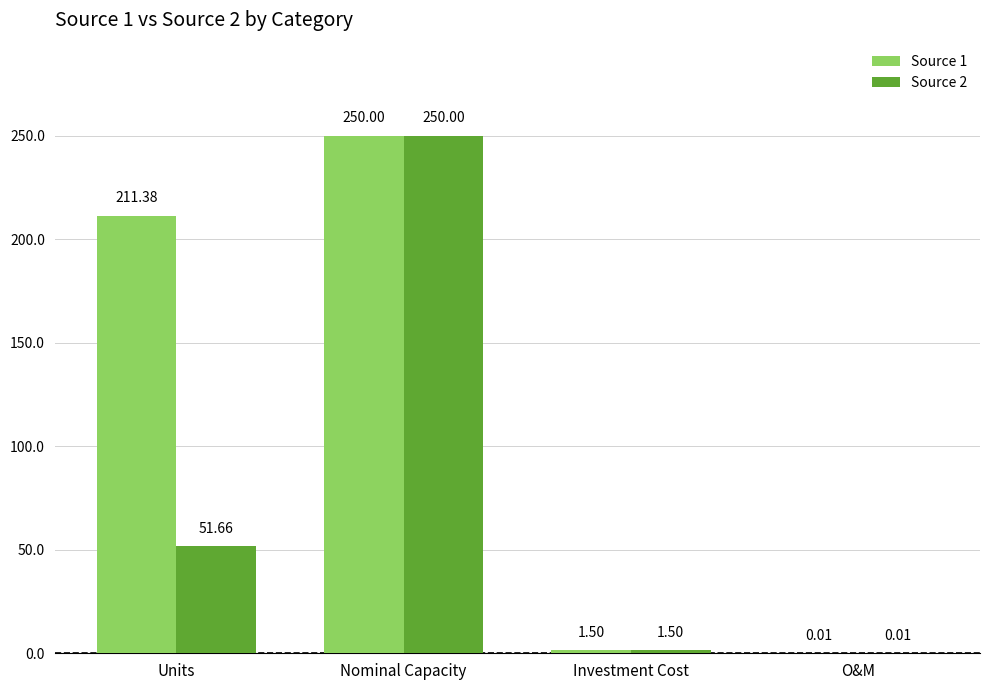

How many values in the Source 2 series exceed 51?

2